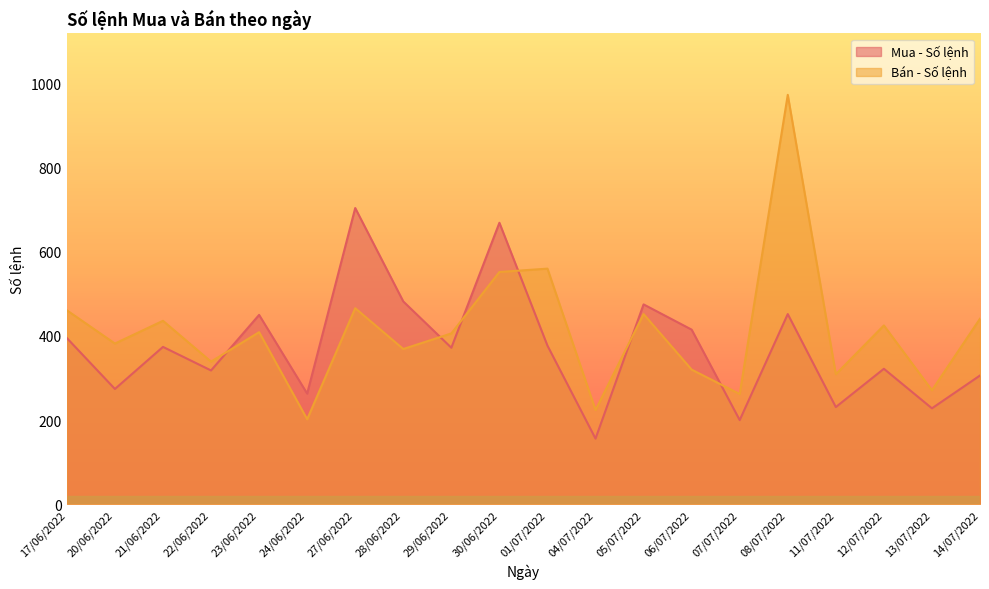

What is the label of the 20th point from the left?

14/07/2022